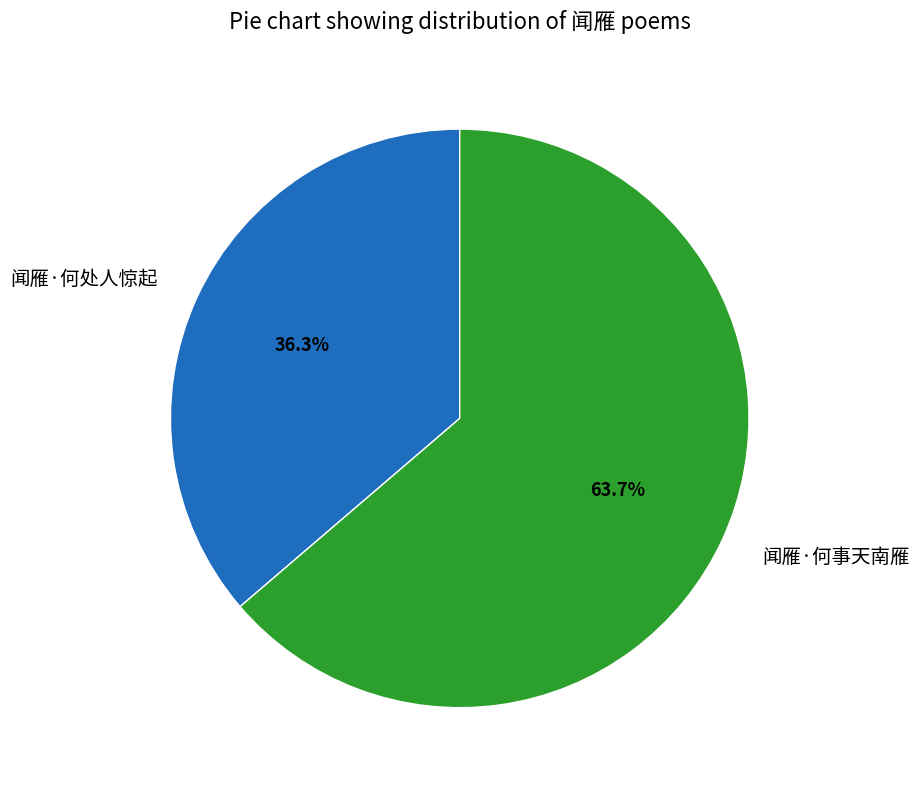

What percentage is the 闻雁·何事天南雁 slice, to the nearest percent?

64%